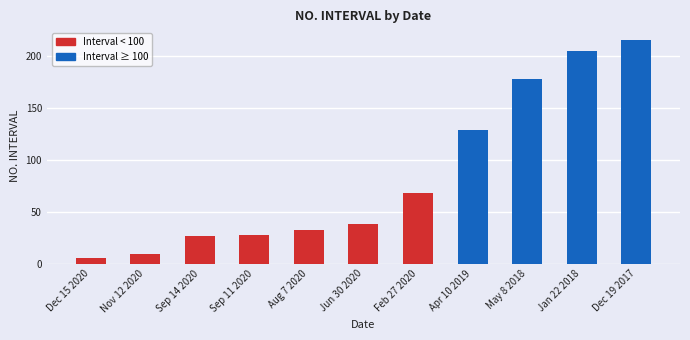

How many series are shown in this chart?

1